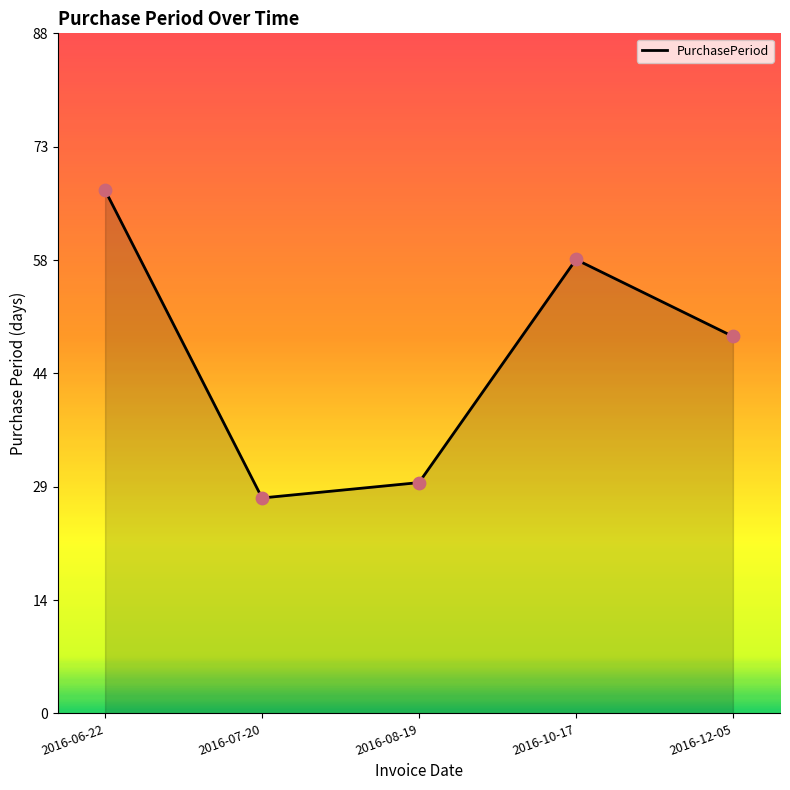

What is the change in value from 2016-10-17 to 2016-12-05?

-10